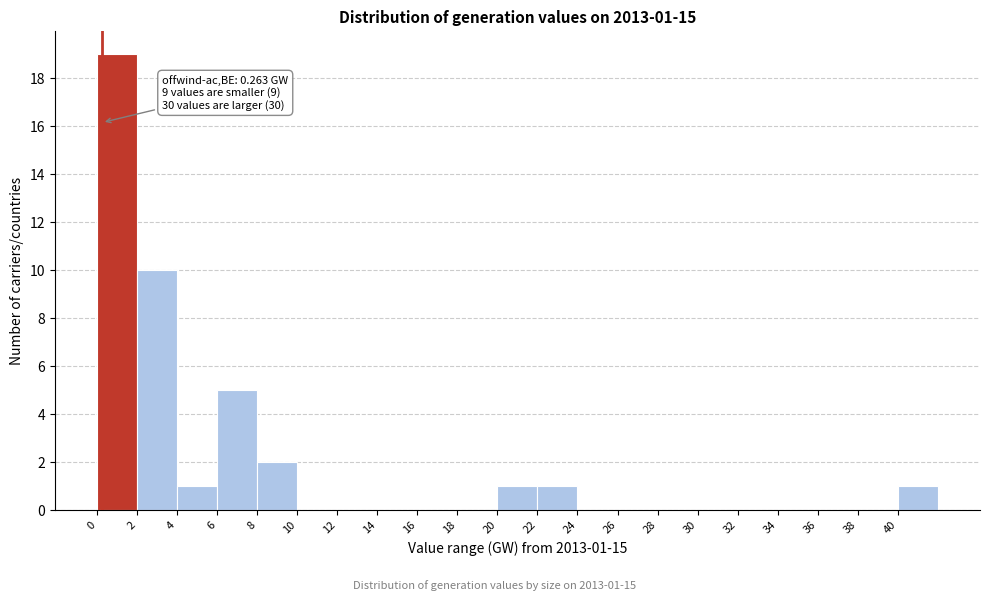

Over which range of the x-axis is the bar tallest?

0 to 2